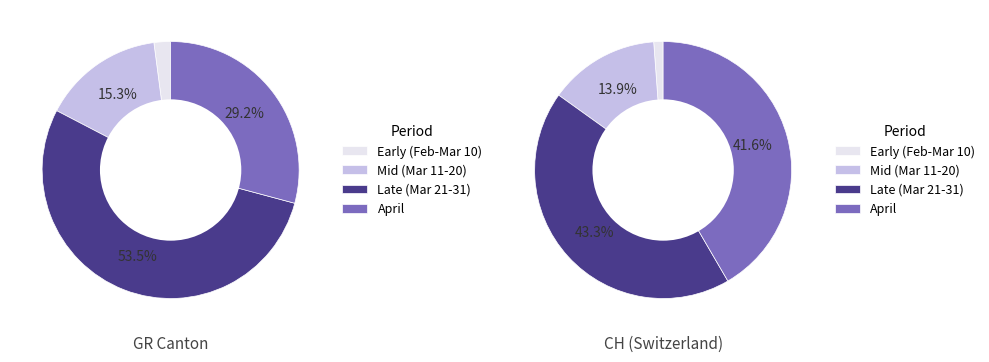

To the nearest percent, what portion does 2020-03-19 represent?

1%